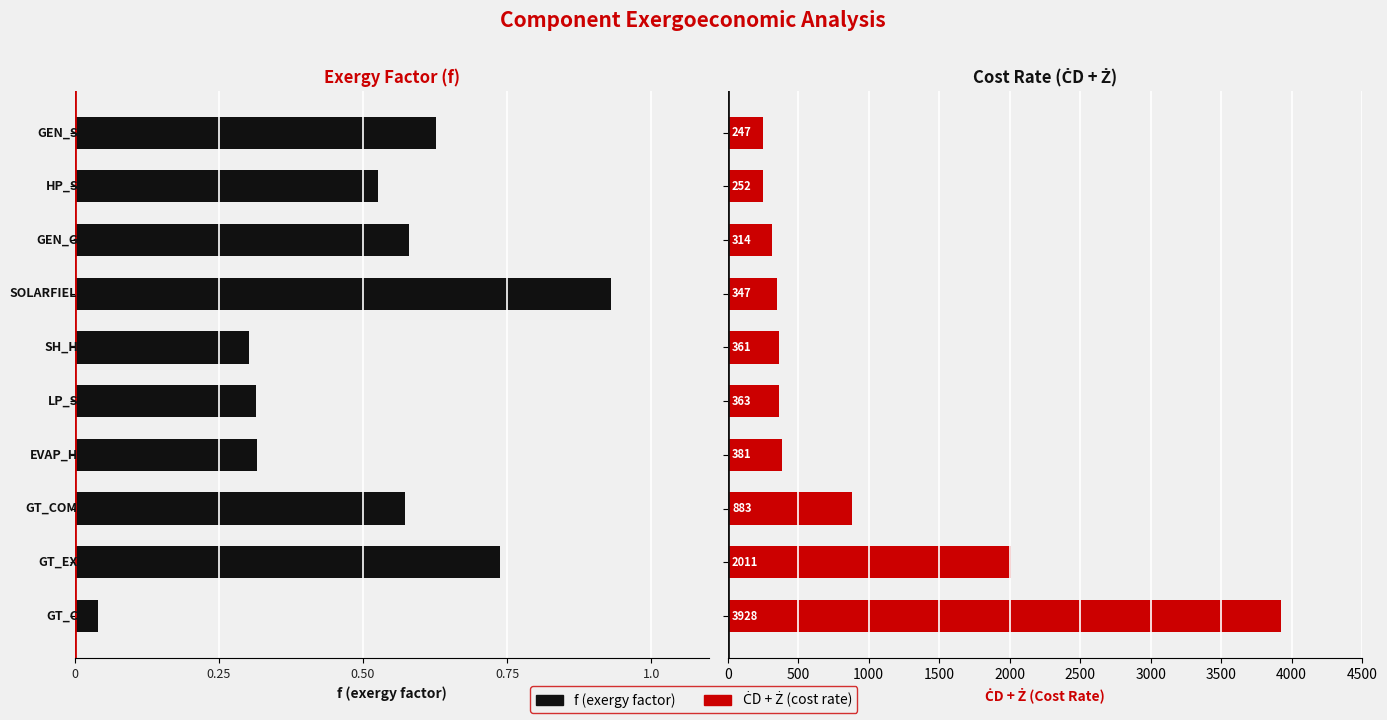

What is the sum of all ĊD + Ż values?

9087.9